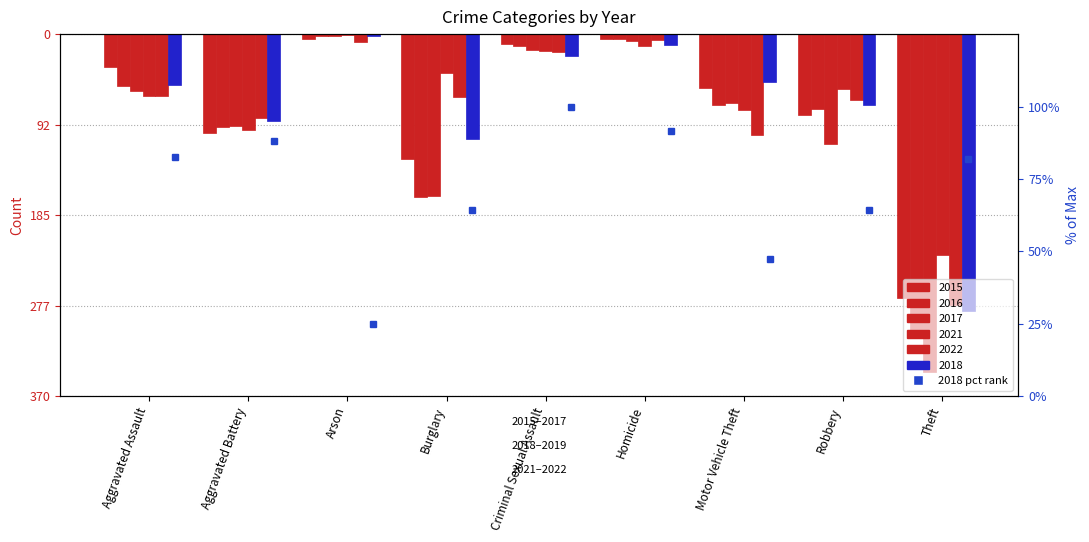

At which label does the data first exceed 82?

Aggravated Assault